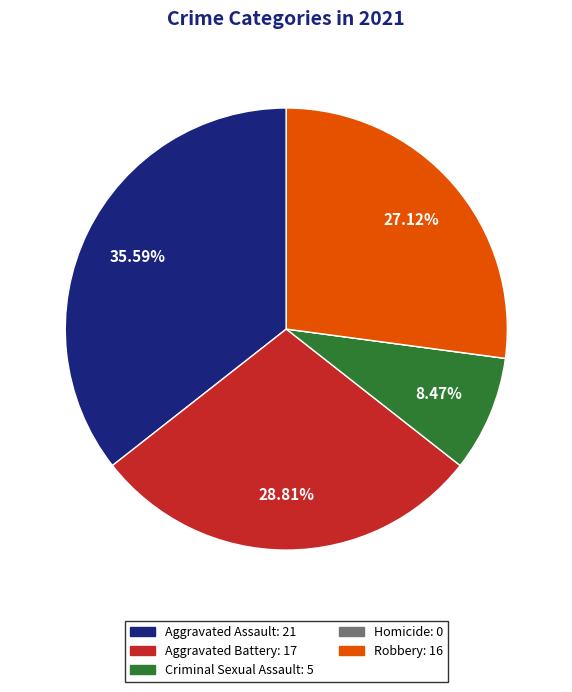

Is there any slice that represents more than half of the pie?

No